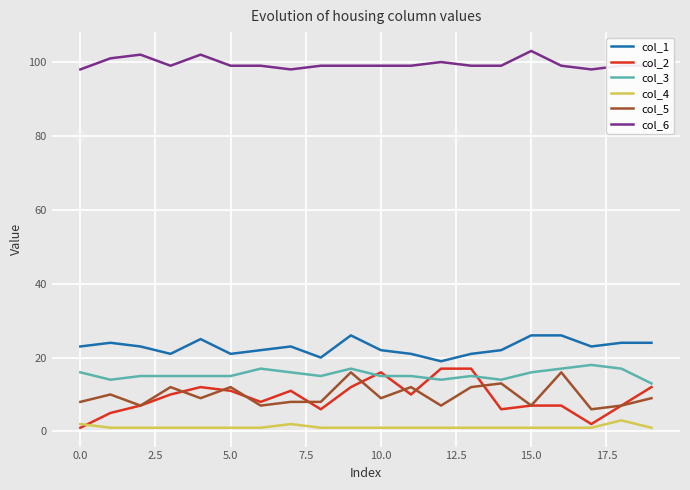

What is the greatest value displayed?

103